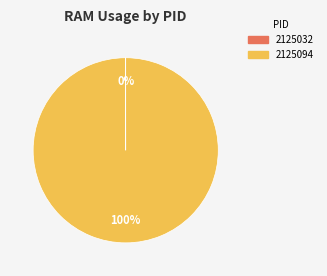

Which category has the biggest portion of the pie?

2125094